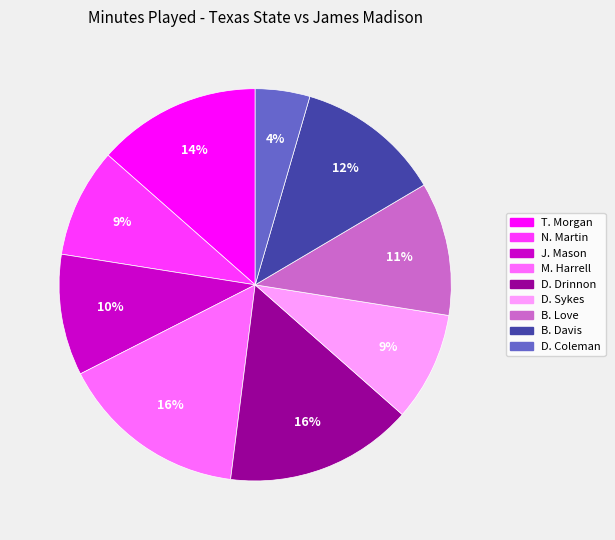

Does any single category account for the majority?

No